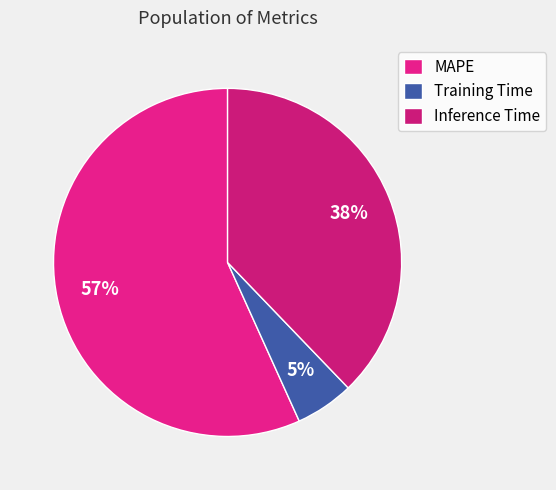

Is it true that Training Time is 1% of the pie?

False